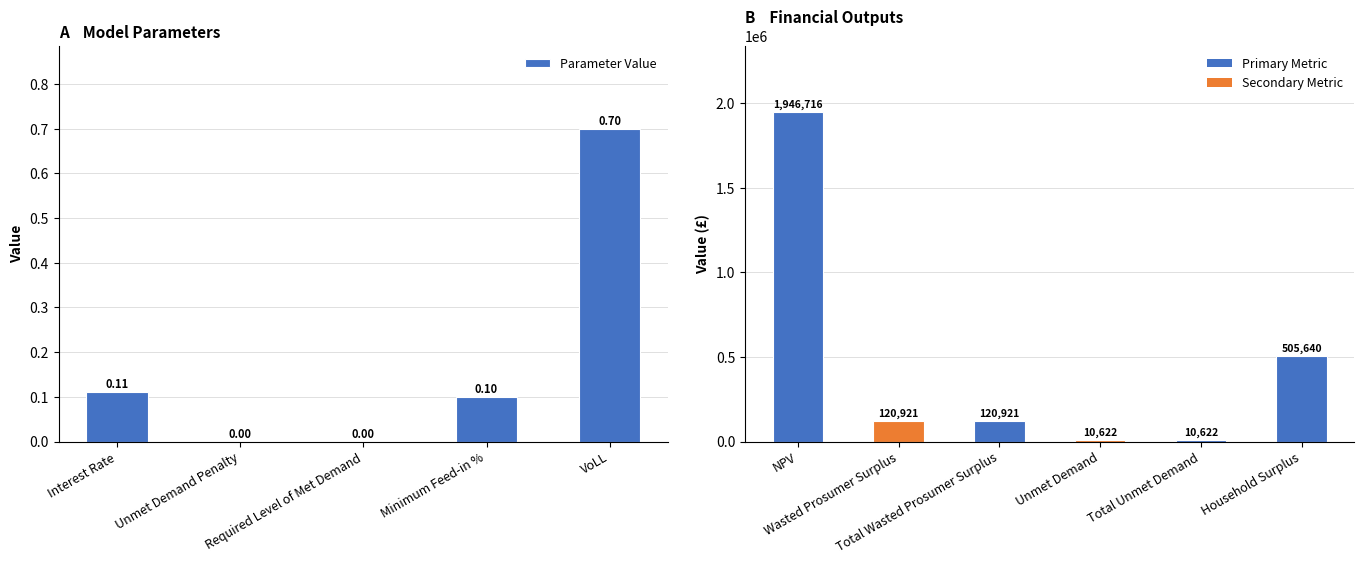

What is the greatest value displayed?

1946715.7